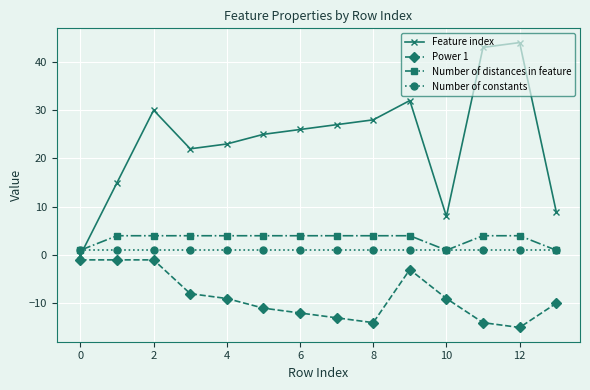

What is the value of the Number of distances in feature point at the 5th from the left?

4